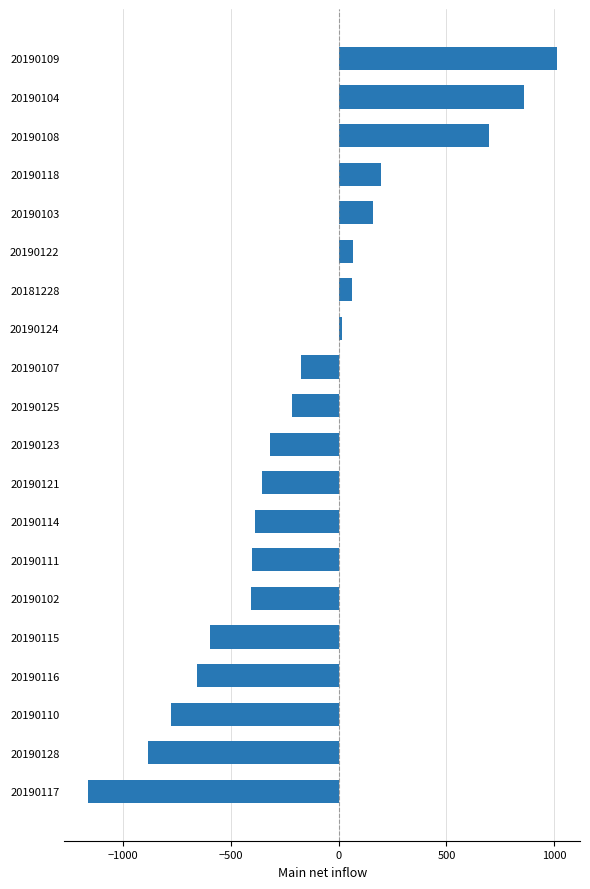

How many bars are there in total?

20